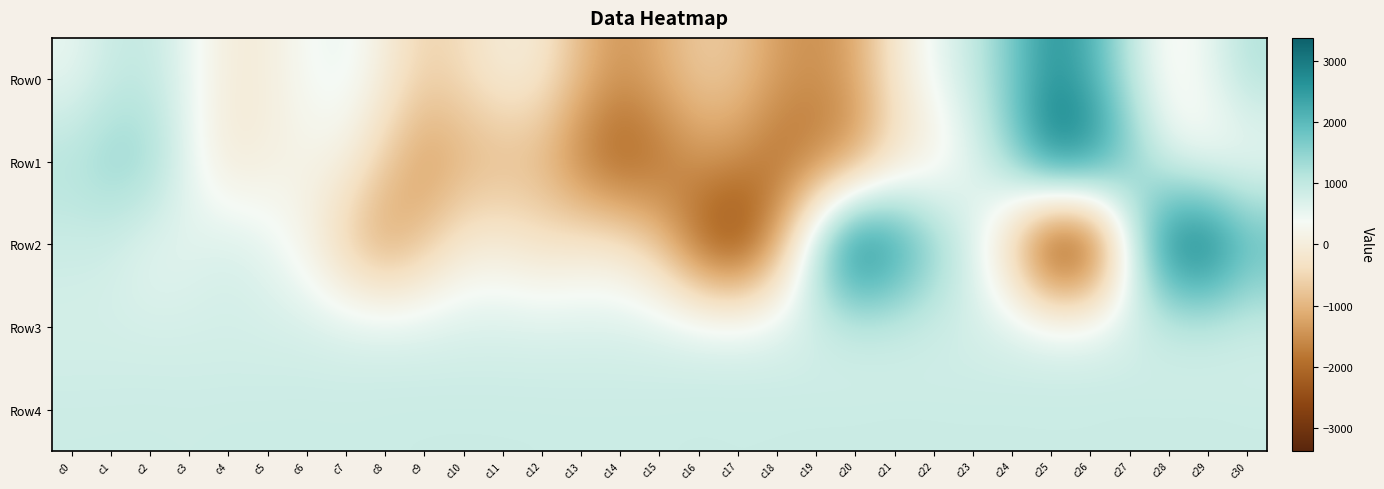

Which series has the largest range (max minus min)?

Row2